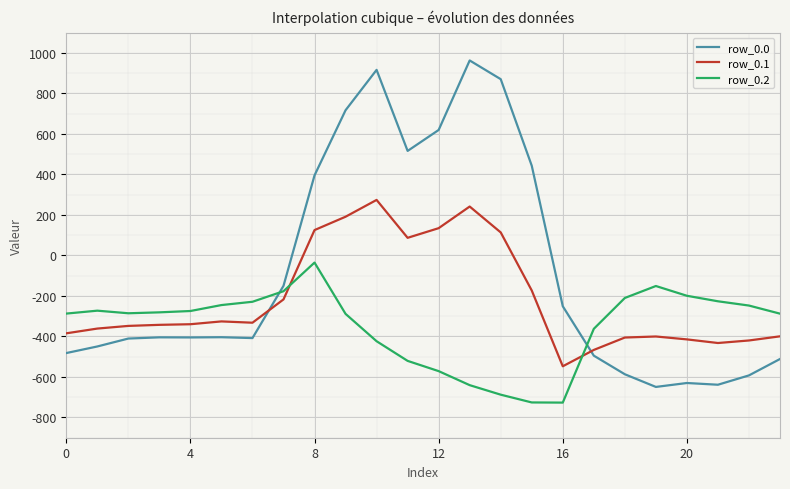

How many lines are shown in the chart?

3